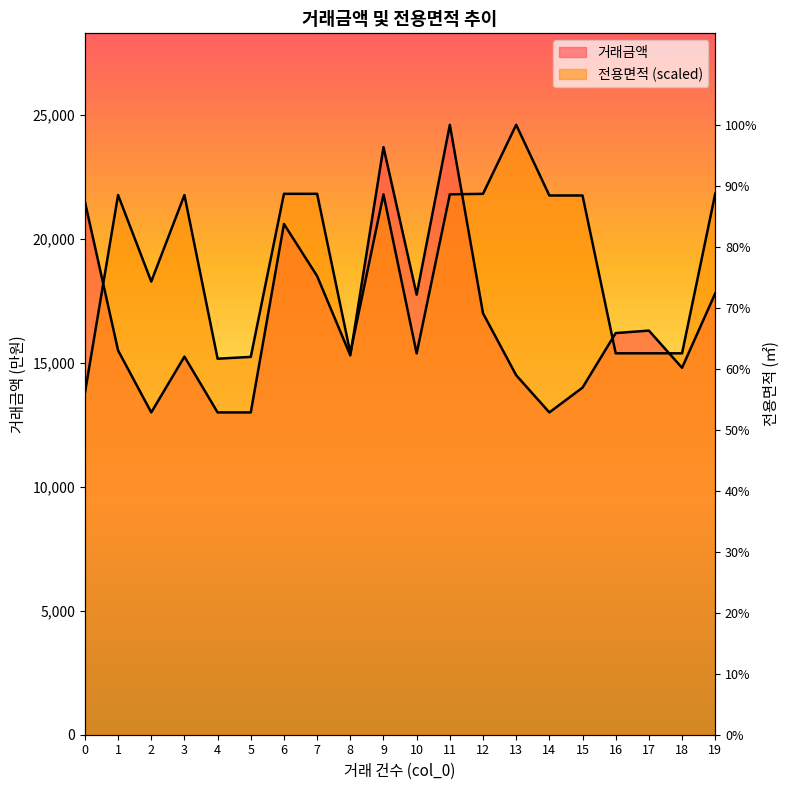

List the series in order of their peak value, highest first.

거래금액, 전용면적